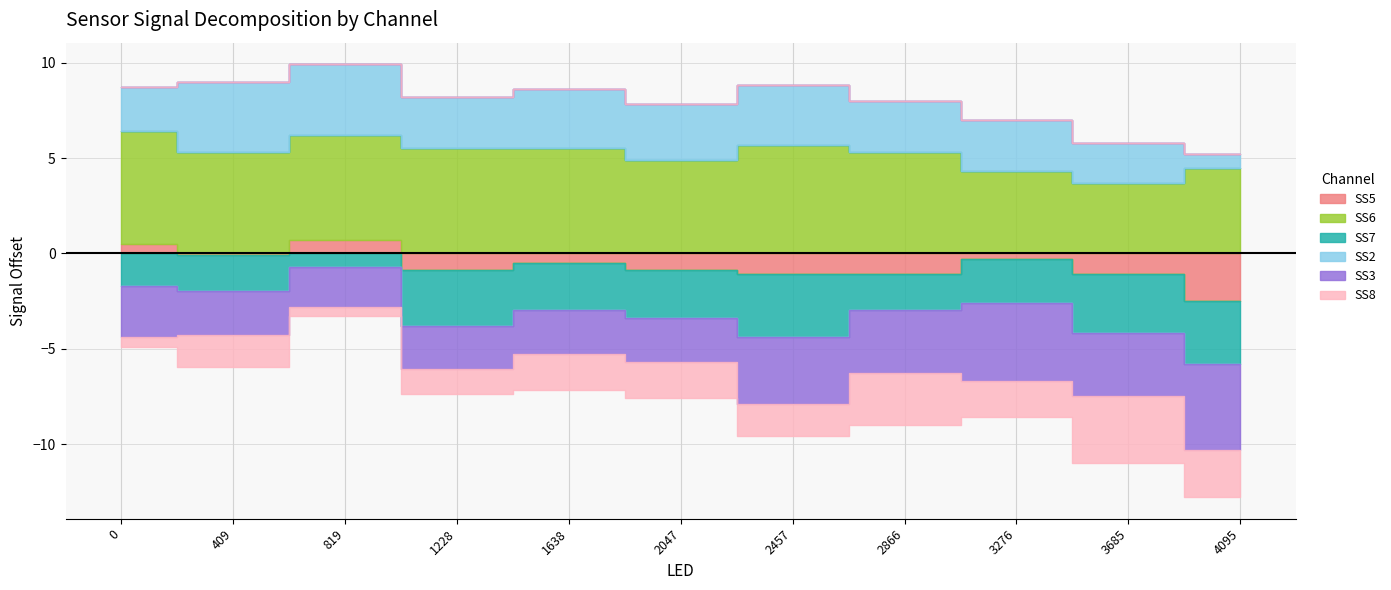

What is the label of the 1st point from the right?

4095.0